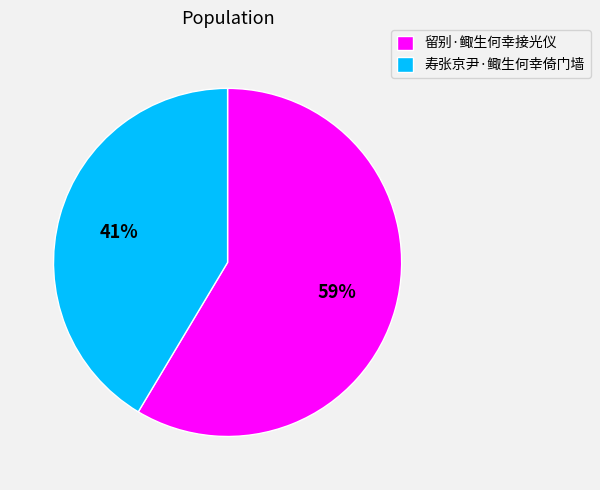

To the nearest percent, what is the average slice percentage?

50%